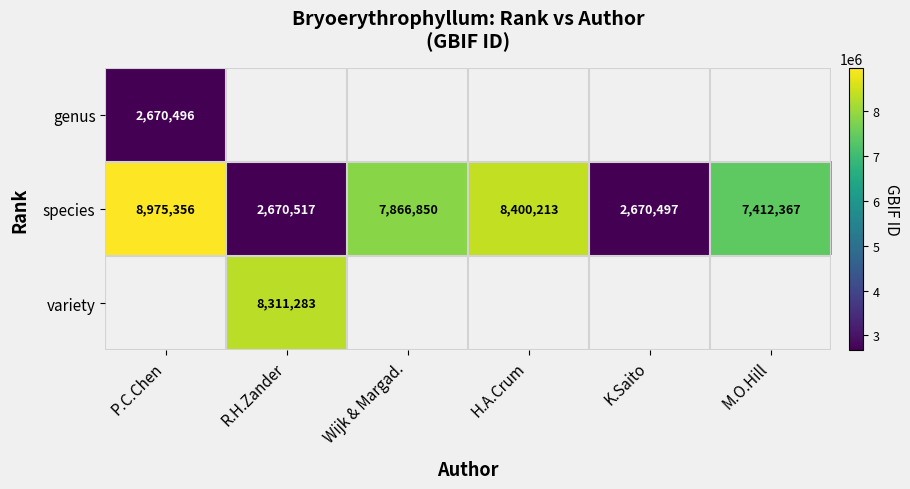

Which category has the highest value across all series?

P.C.Chen